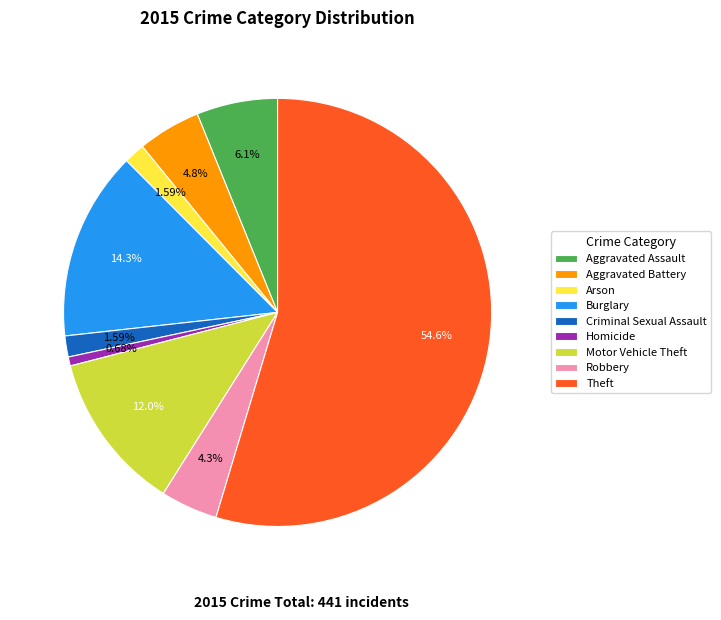

What percentage is NOT represented by Aggravated Assault?

93.9%